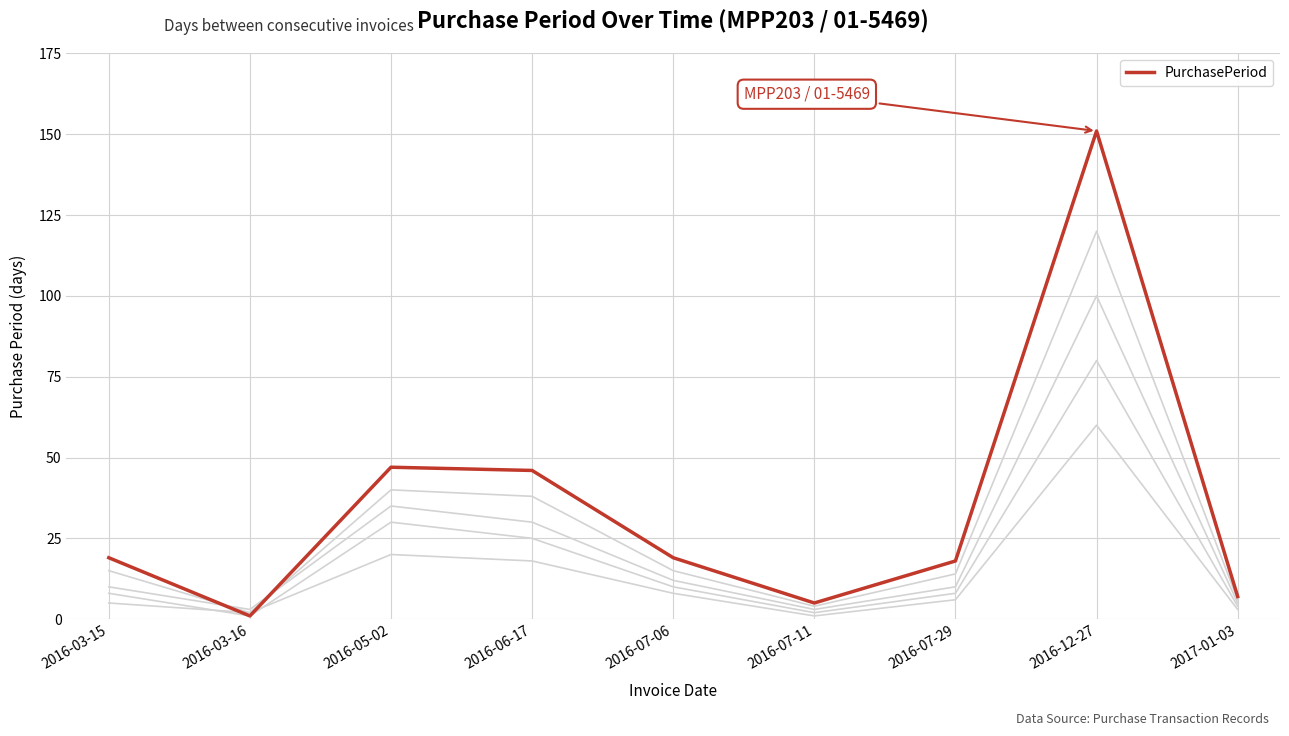

Rank the categories by value from highest to lowest.

2016-12-27, 2016-05-02, 2016-06-17, 2016-03-15, 2016-07-06, 2016-07-29, 2017-01-03, 2016-07-11, 2016-03-16